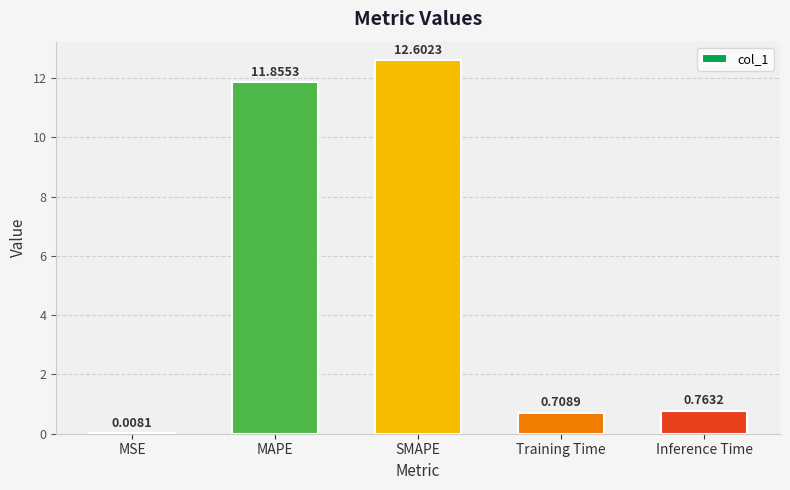

Where is the data nearest to the value 6?

Inference Time